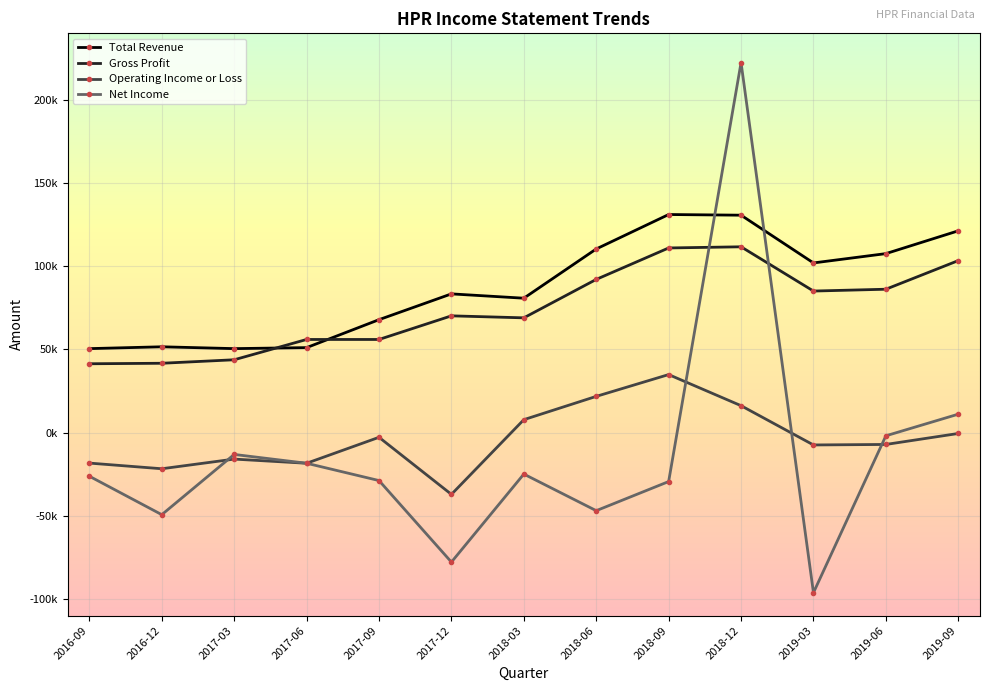

What is the label of the 4th point from the right?

2018-12